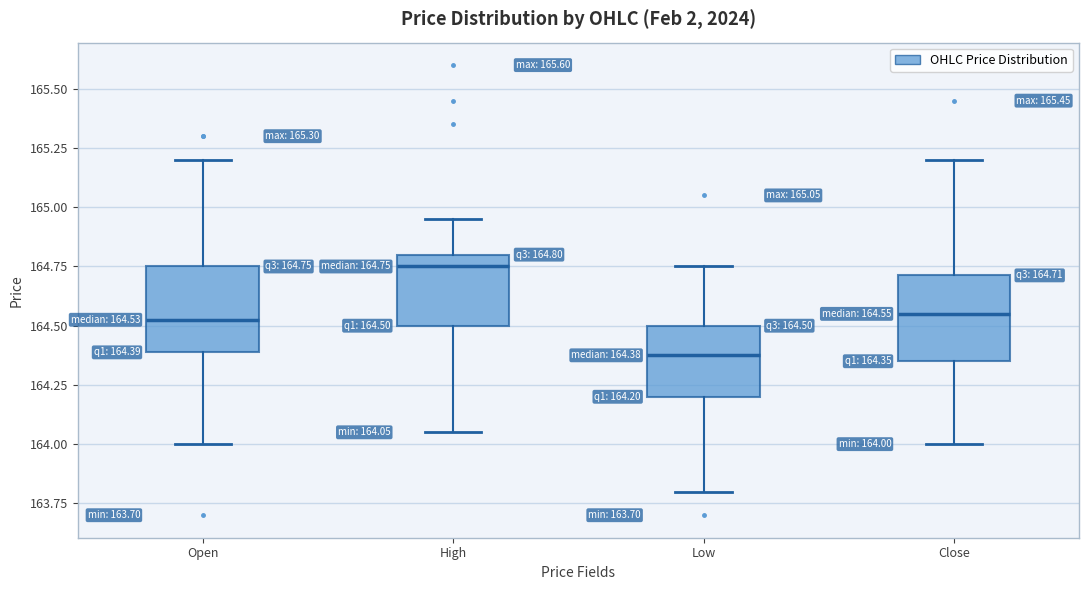

Which box's median line is the highest?

High